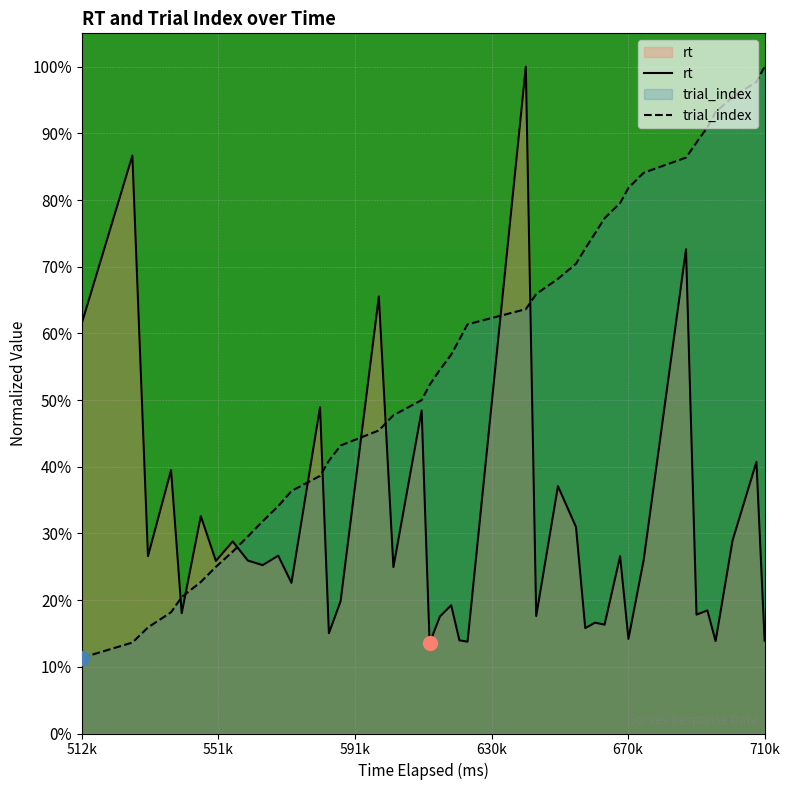

What is the value of the rt point at the 10th from the left?

25.3